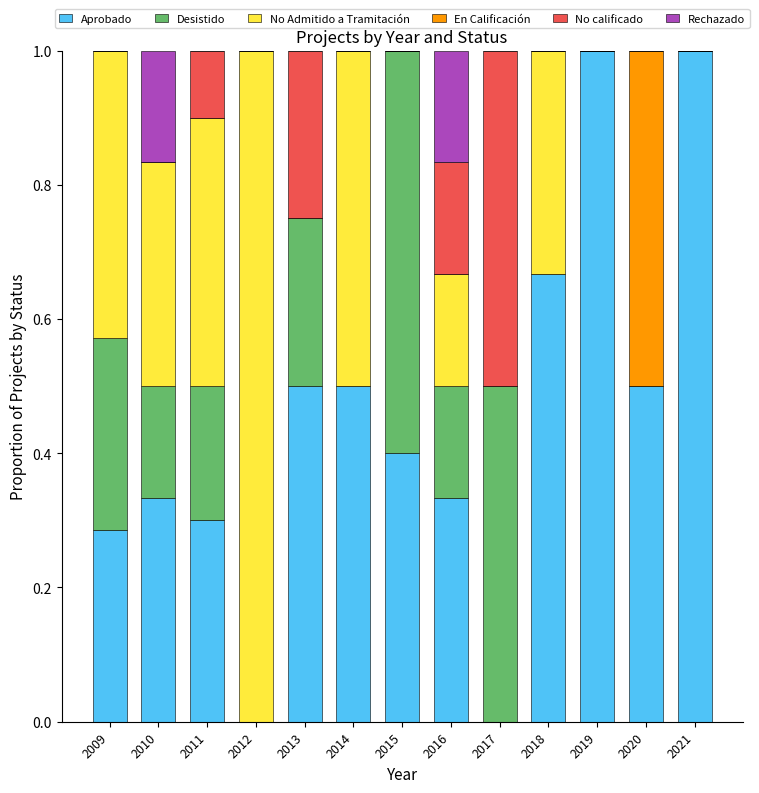

What is the total value across all series at 2012?

1.0